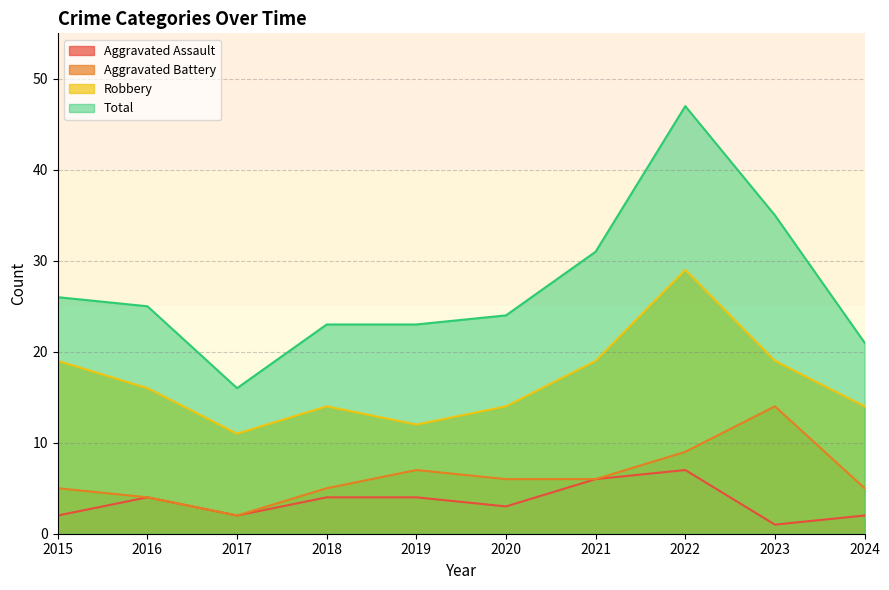

At which label does Total first exceed 25?

2015